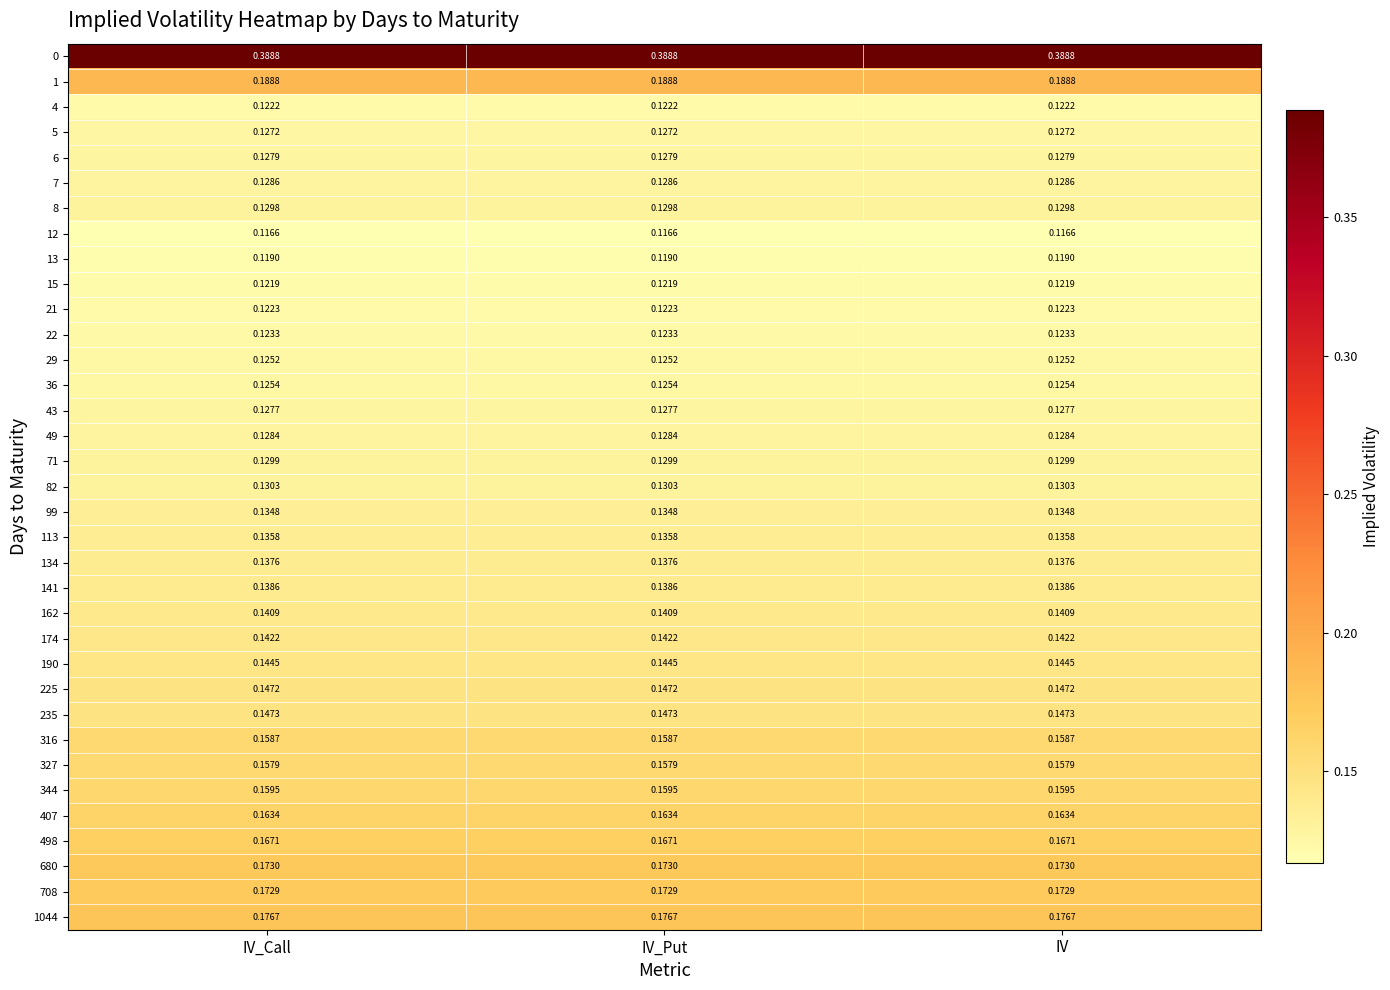

How many distinct data groups are displayed?

35